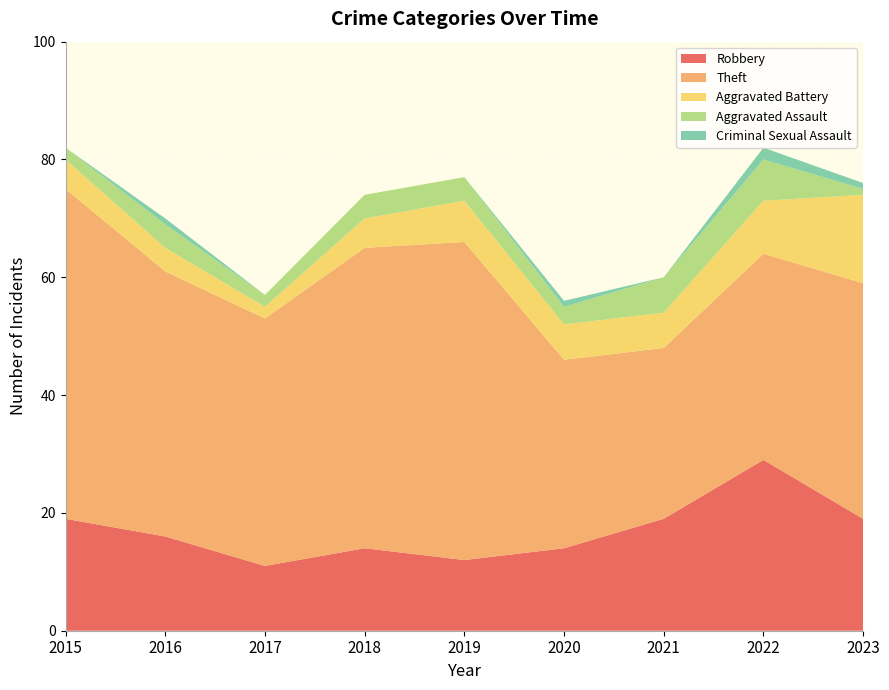

Reading right to left, list all the values displayed in this chart.

Robbery: 19	29	19	14	12	14	11	16	19
Theft: 40	35	29	32	54	51	42	45	56
Aggravated Battery: 15	9	6	6	7	5	2	4	5
Aggravated Assault: 1	7	6	3	4	4	2	4	2
Criminal Sexual Assault: 1	2	0	1	0	0	0	1	0